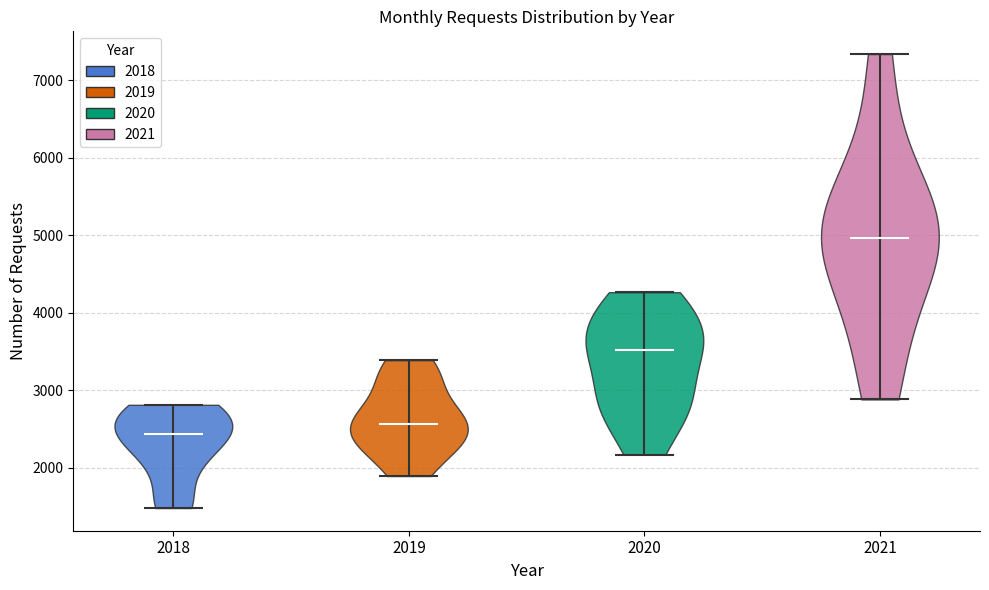

What is the lowest point the violin at x = 2021 reaches on the y-axis? The values are not printed on the chart, so give them approximately, as read against the axis.

2900